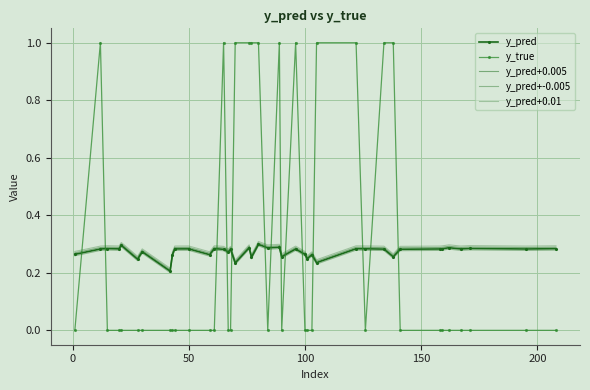

At how many categories does at least one series exceed 0?

40